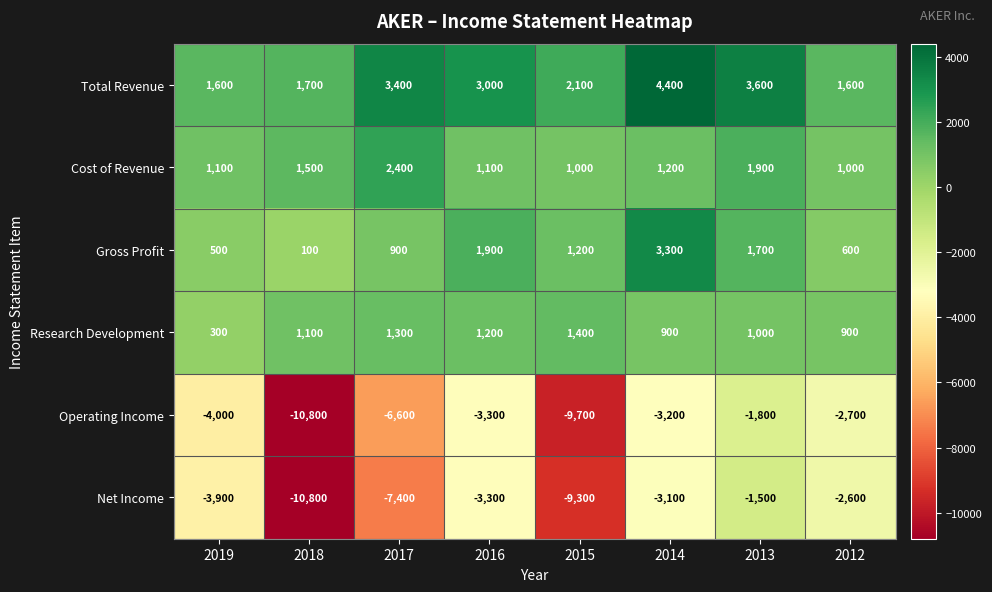

What is the difference between the maximum and minimum values in the Operating Income series?

9000